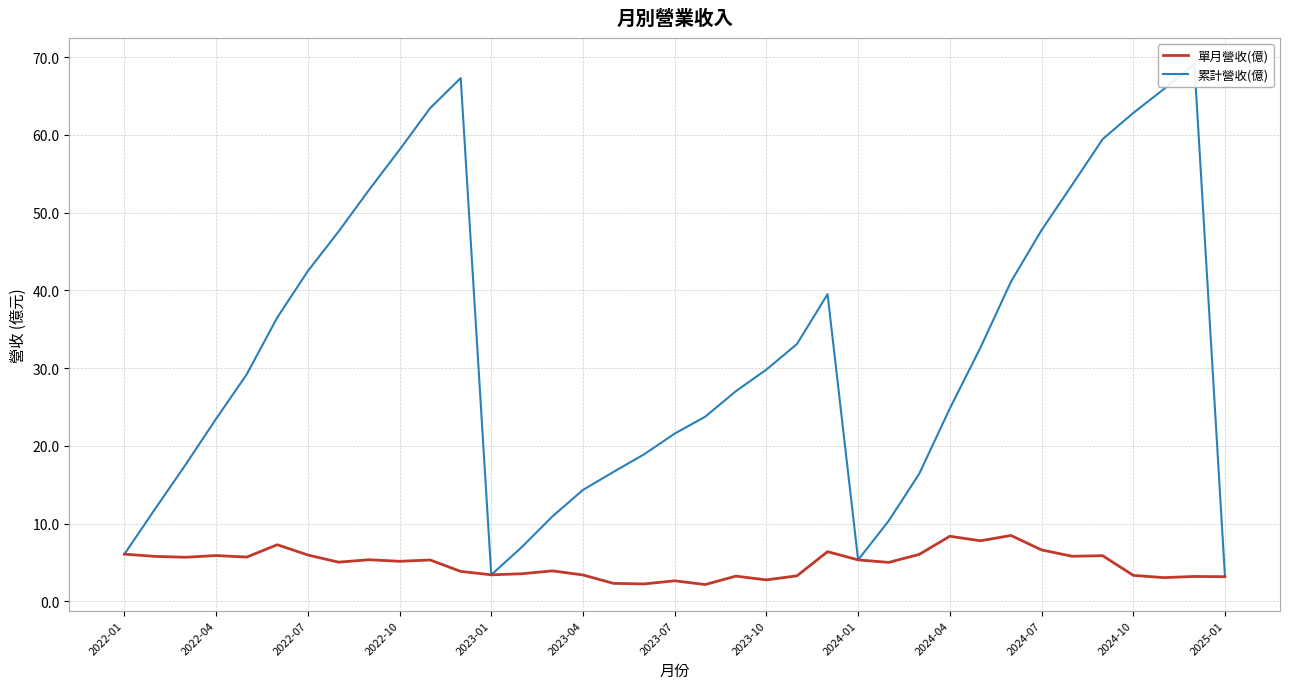

What is the average value of the 單月營收(億) series?

4.8